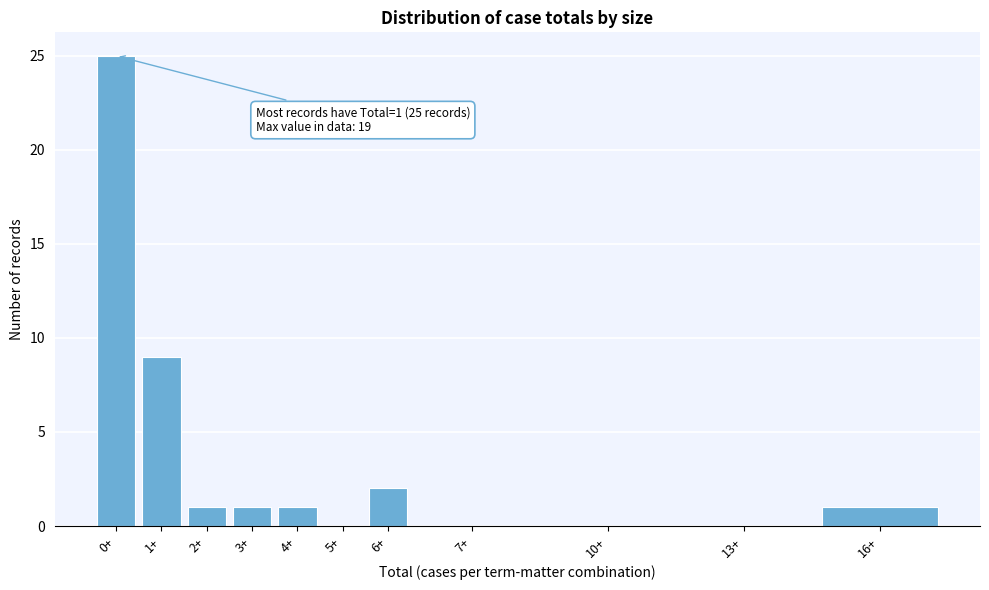

Reading left to right, extract all data points from this chart.

0+=25	1+=9	2+=1	3+=1	4+=1	5+=0	6+=2	7+=0	10+=0	13+=0	16+=1